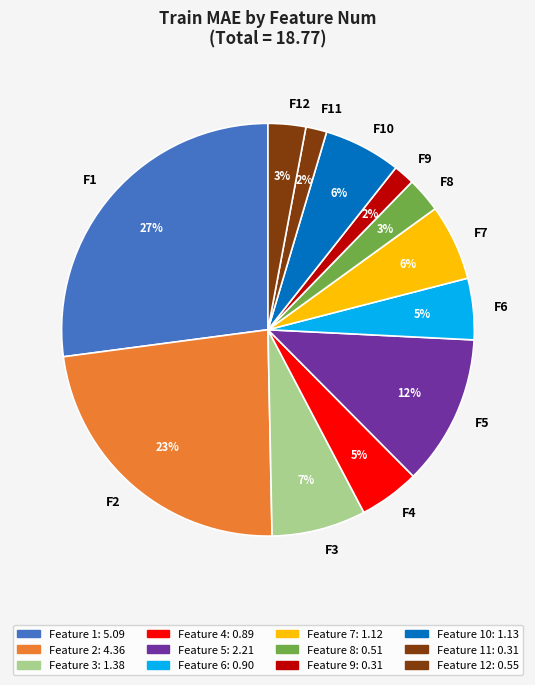

Does F8 represent more than half of the total?

No